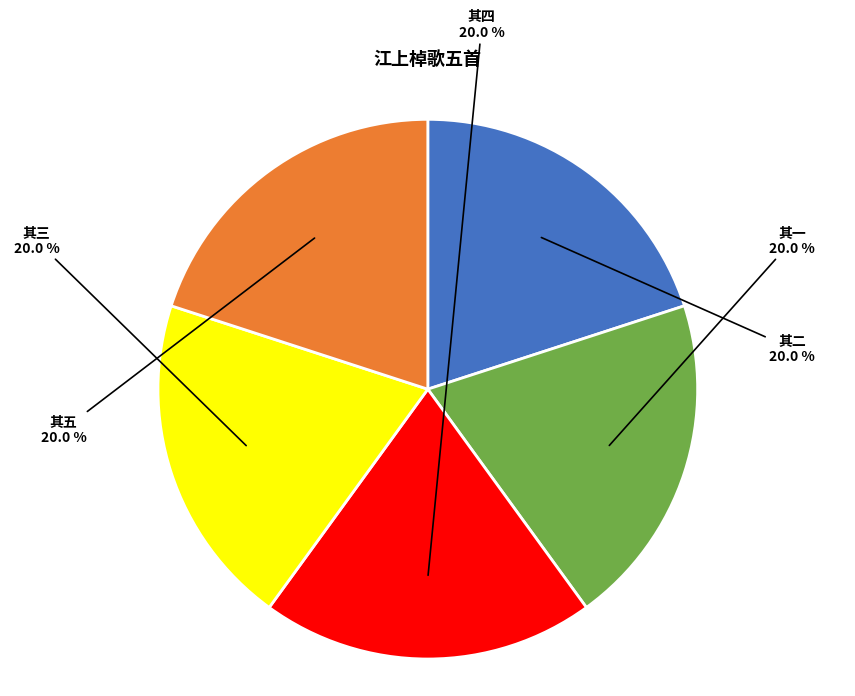

Does any single category account for the majority?

No